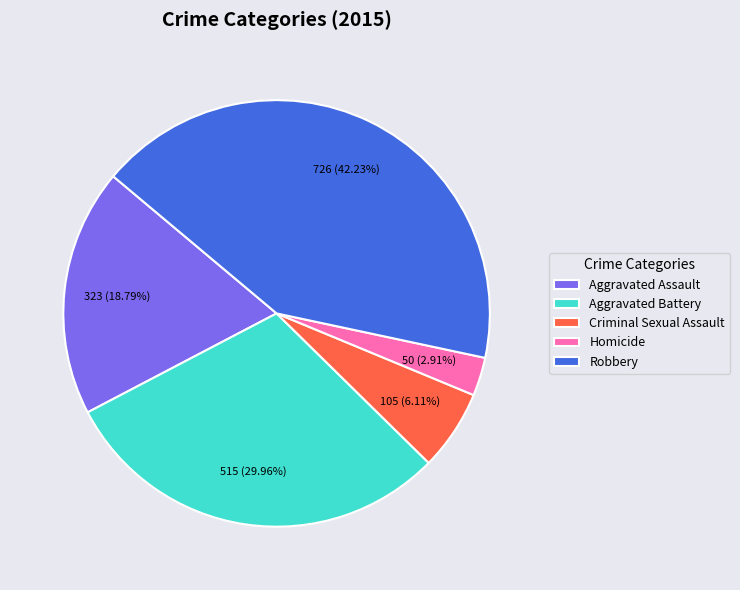

Which slice is the largest?

Robbery